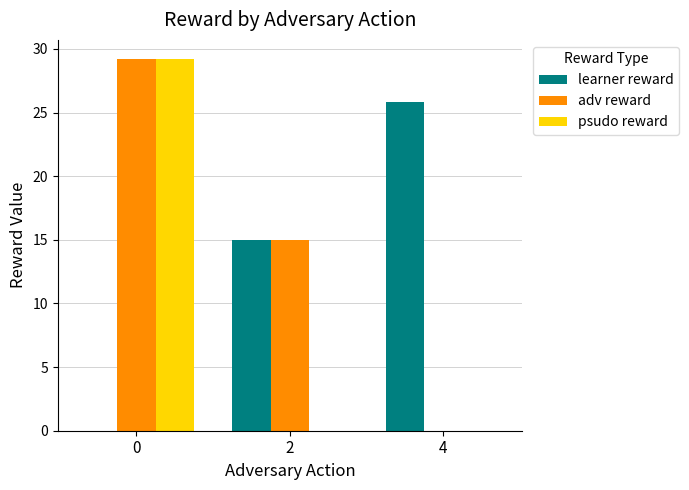

Which category has the highest value in the learner reward series?

4